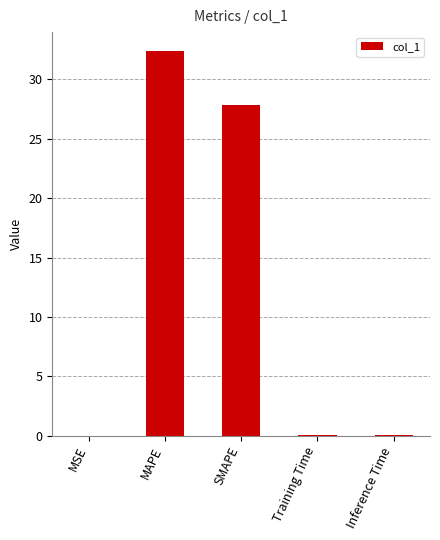

Are the bars grouped side by side (vs. stacked)?

No